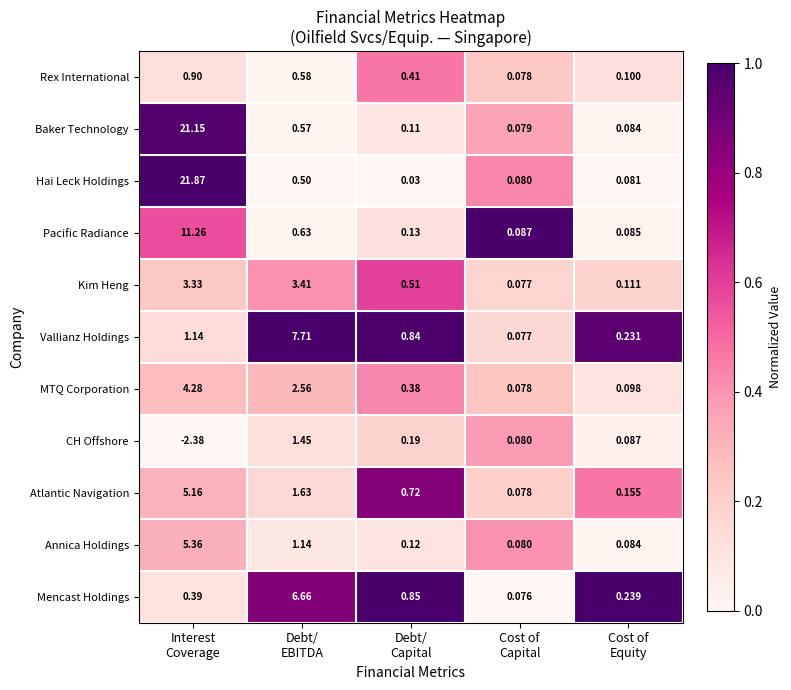

What is the maximum value shown in the chart?

21.9